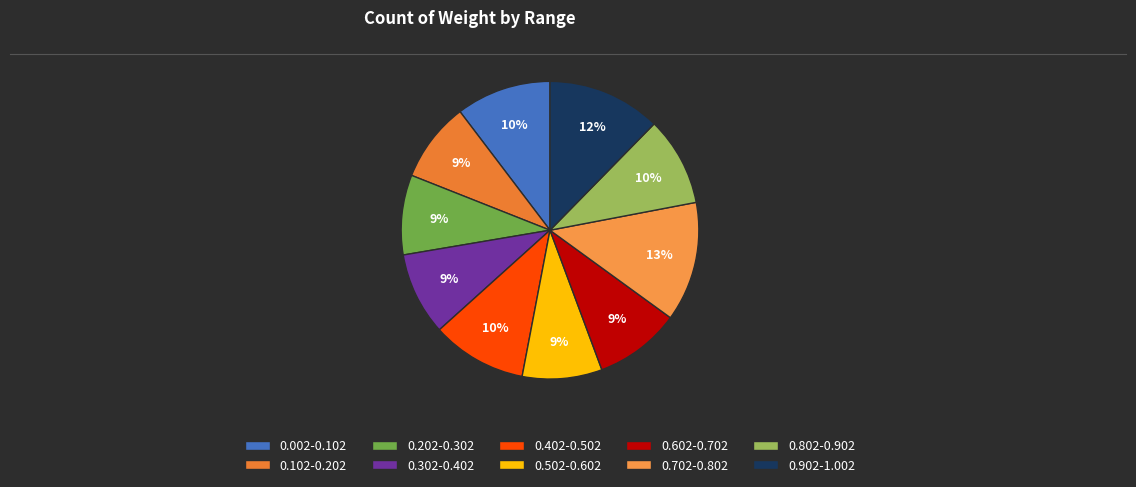

How much of the chart is everything except 0.102-0.202?

91.3%